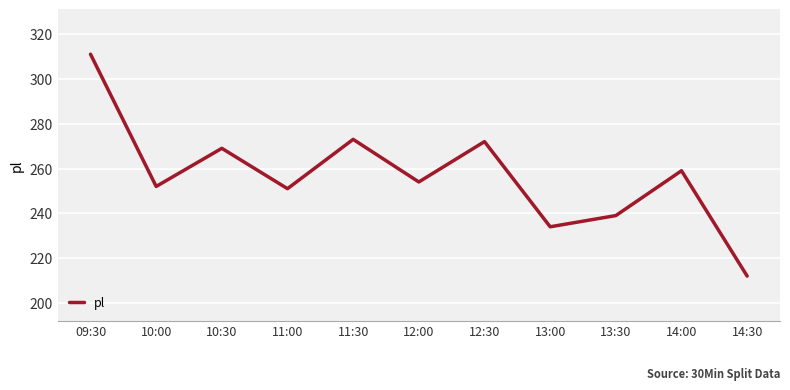

At which category does the data reach its first local valley?

10:00